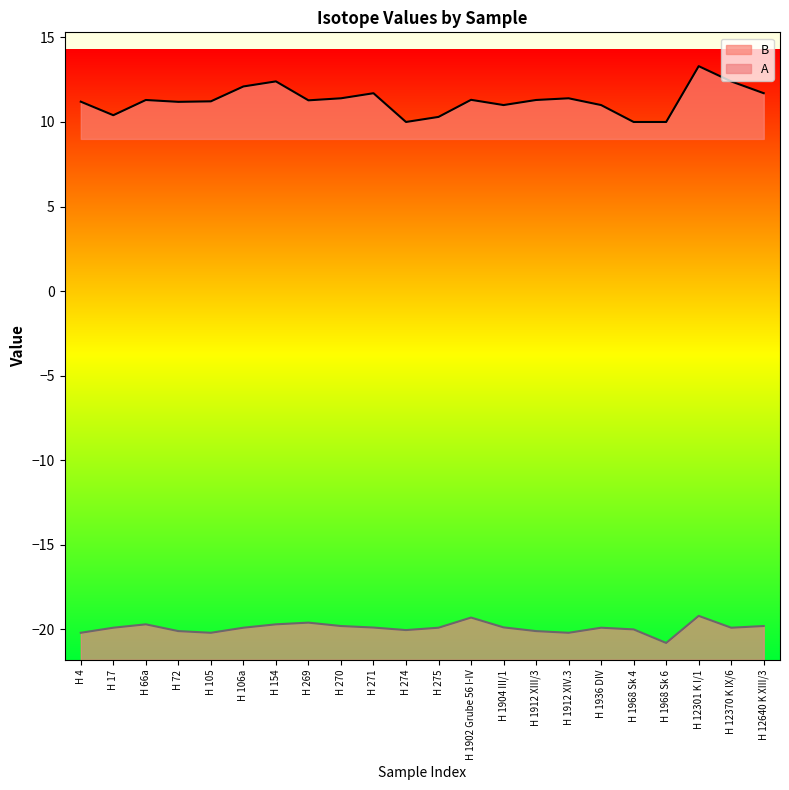

At H 105, list the series in order from smallest to largest.

A, B